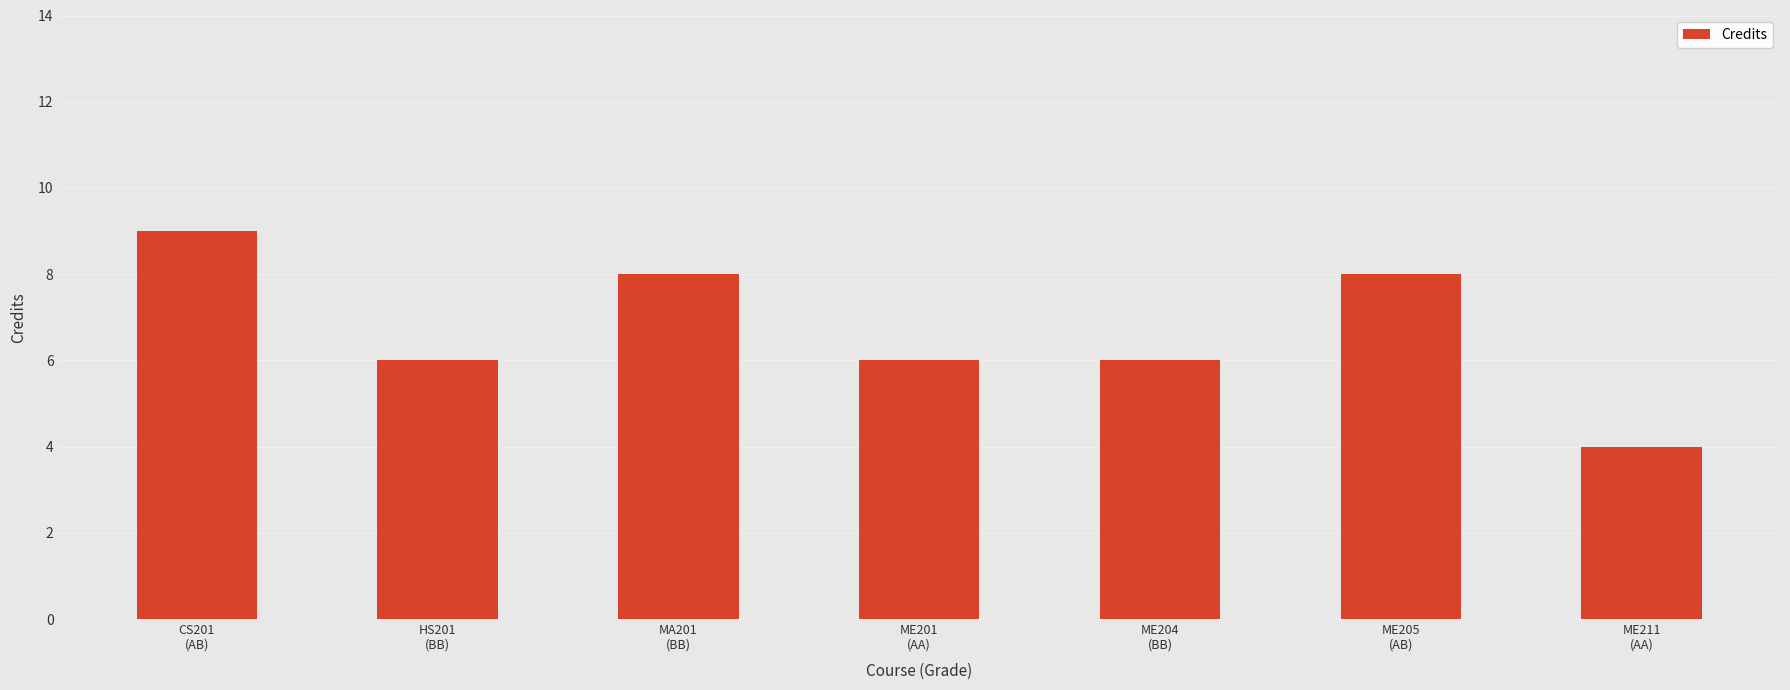

Which category has the highest value across all series?

CS201
(AB)